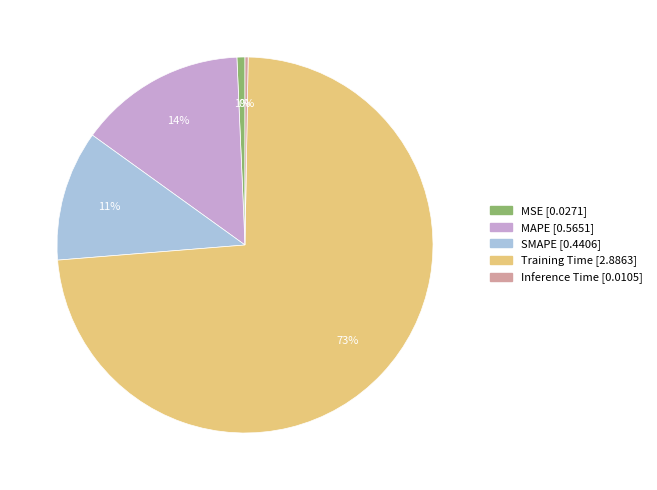

To the nearest percent, what portion does MAPE represent?

14%